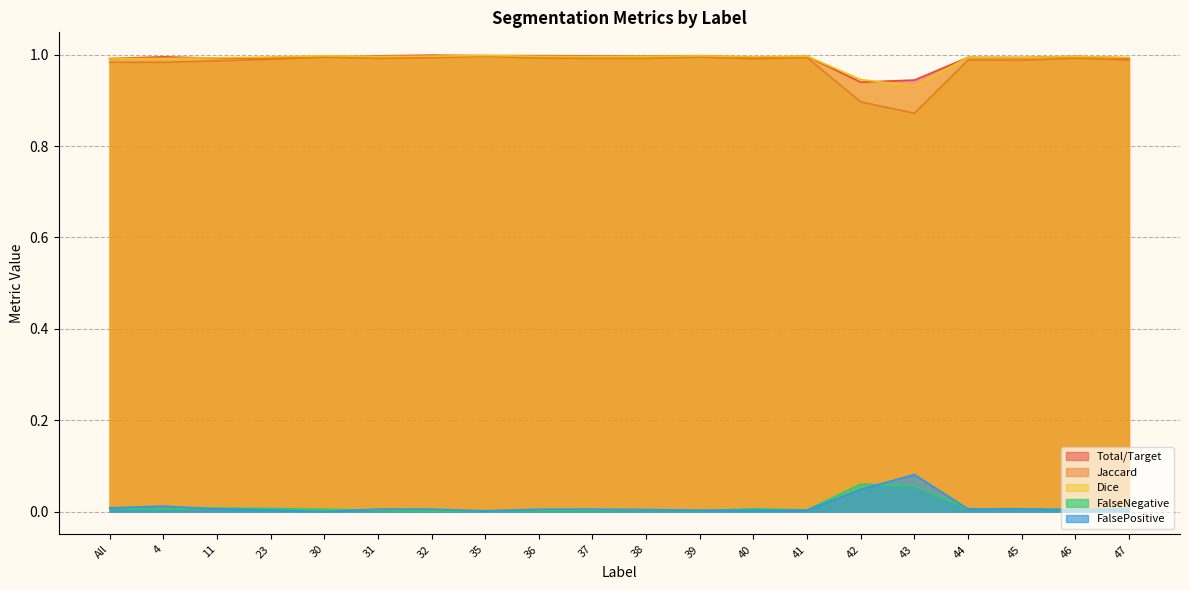

In FalsePositive, how many points are higher than both neighbors (excluding endpoints)?

5